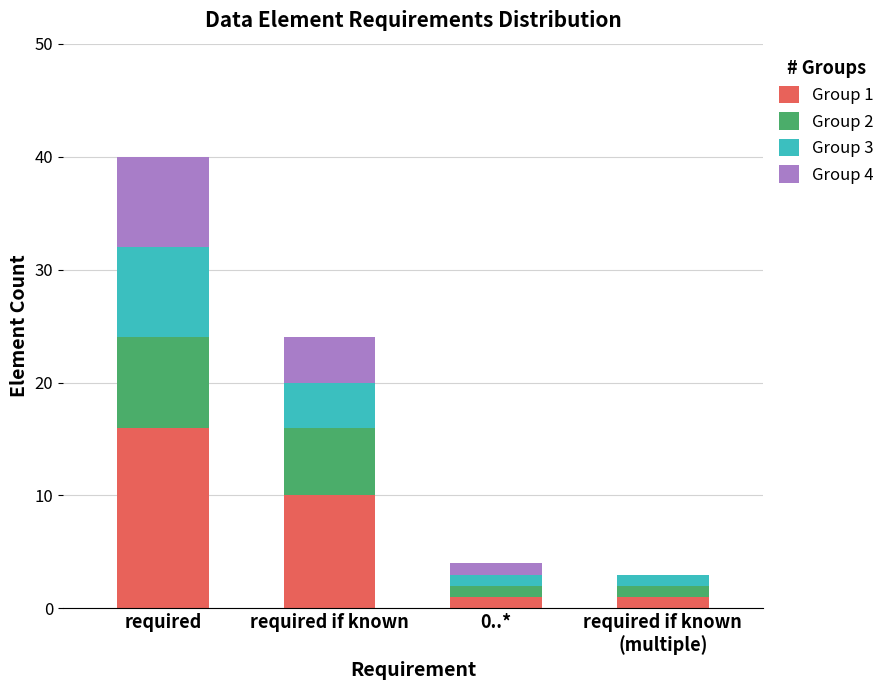

At which category is the sum across all series the highest?

required